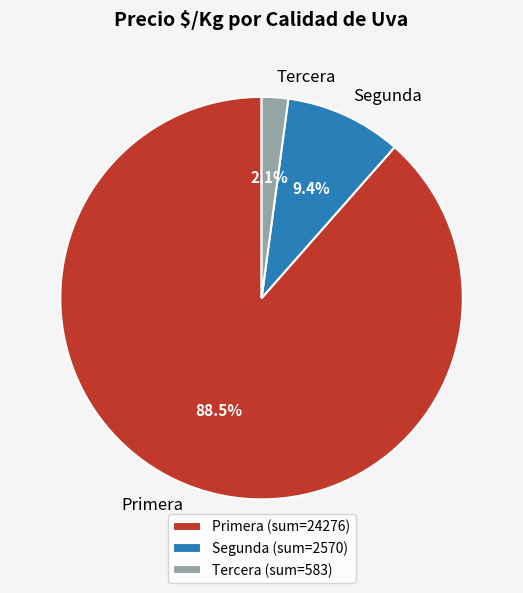

Is there a majority slice in this chart?

Yes